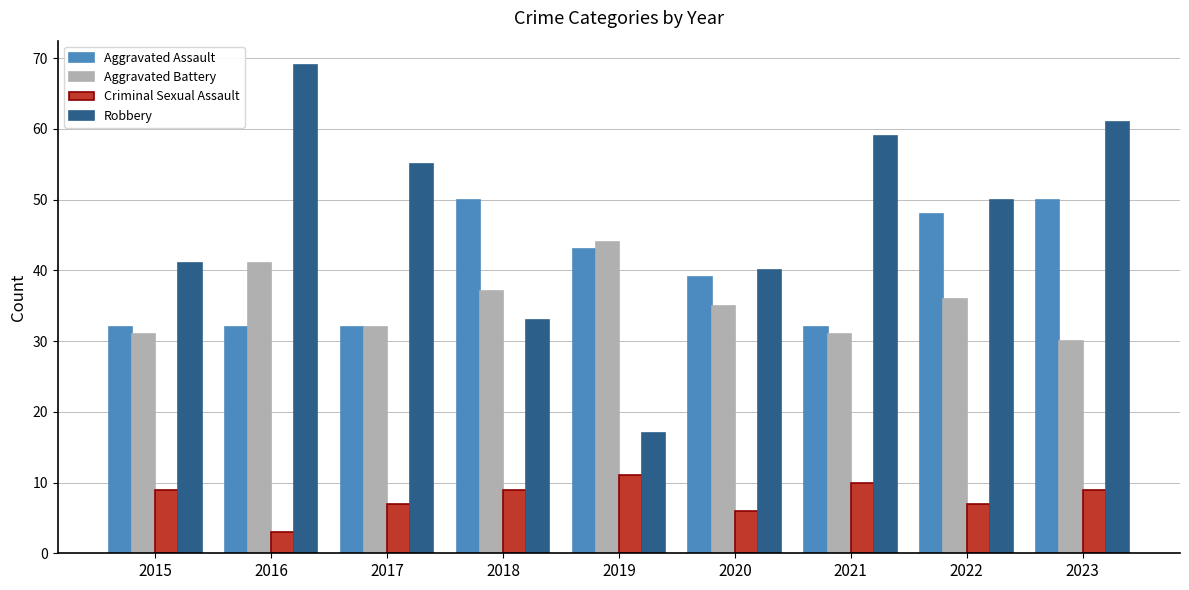

True or false: Robbery has a value of 33 at 2018.

True